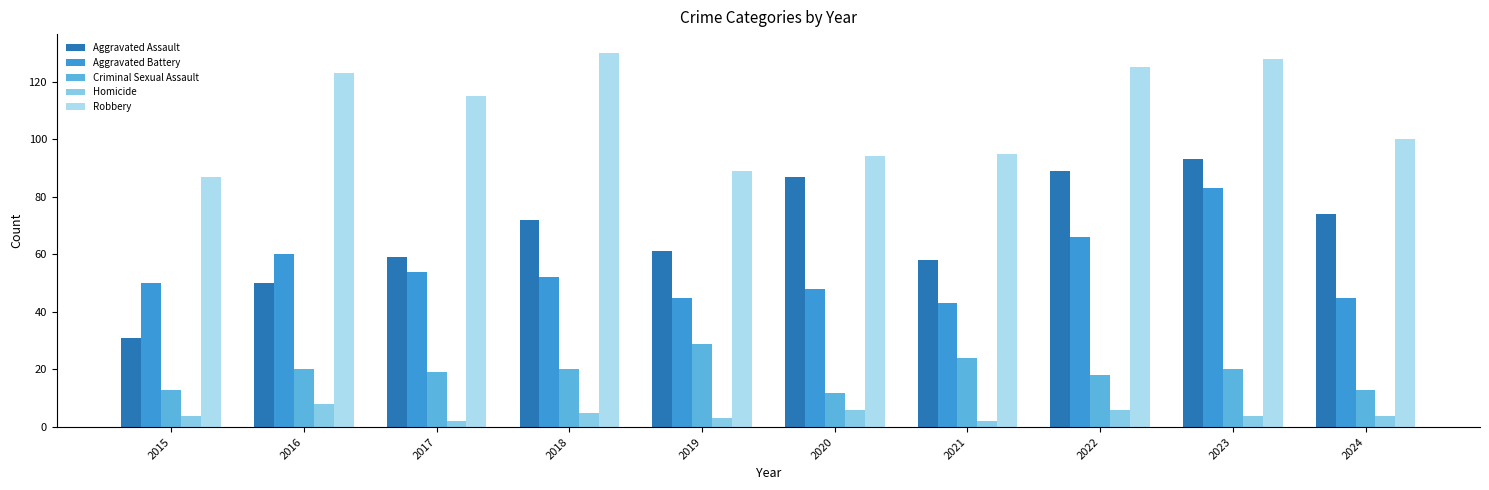

What is the value of the Criminal Sexual Assault bar at the 8th from the left?

18